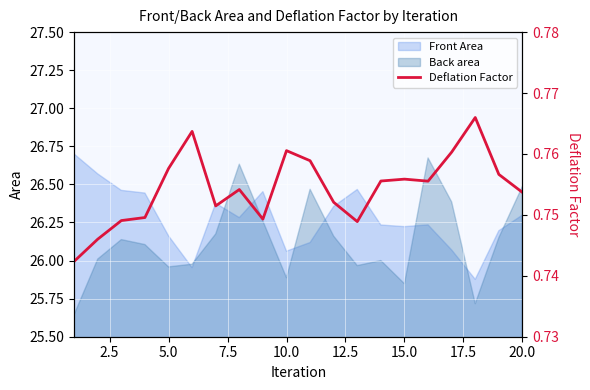

What is the smallest value displayed?

0.7